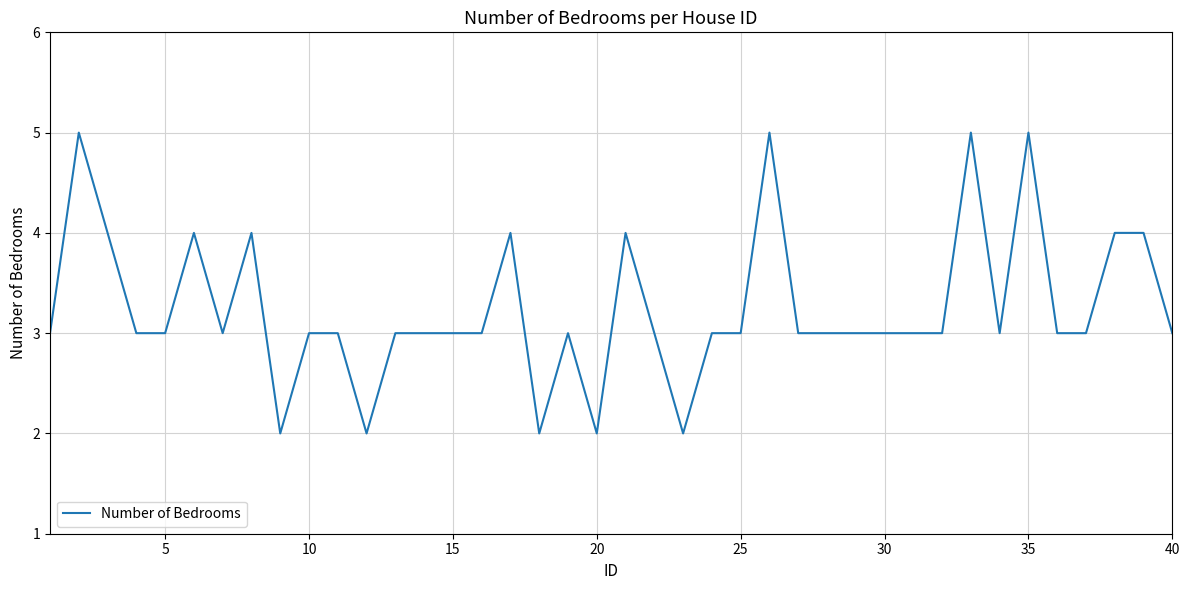

What is the minimum value shown in the chart?

2